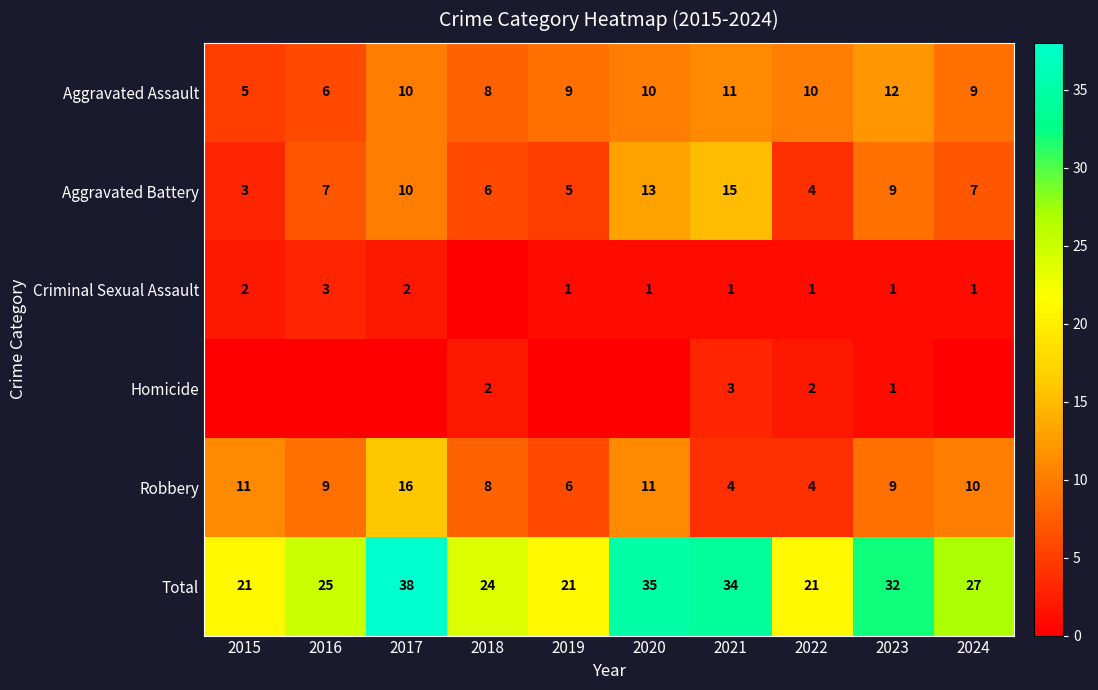

What is the total value across all series at 2018?

48